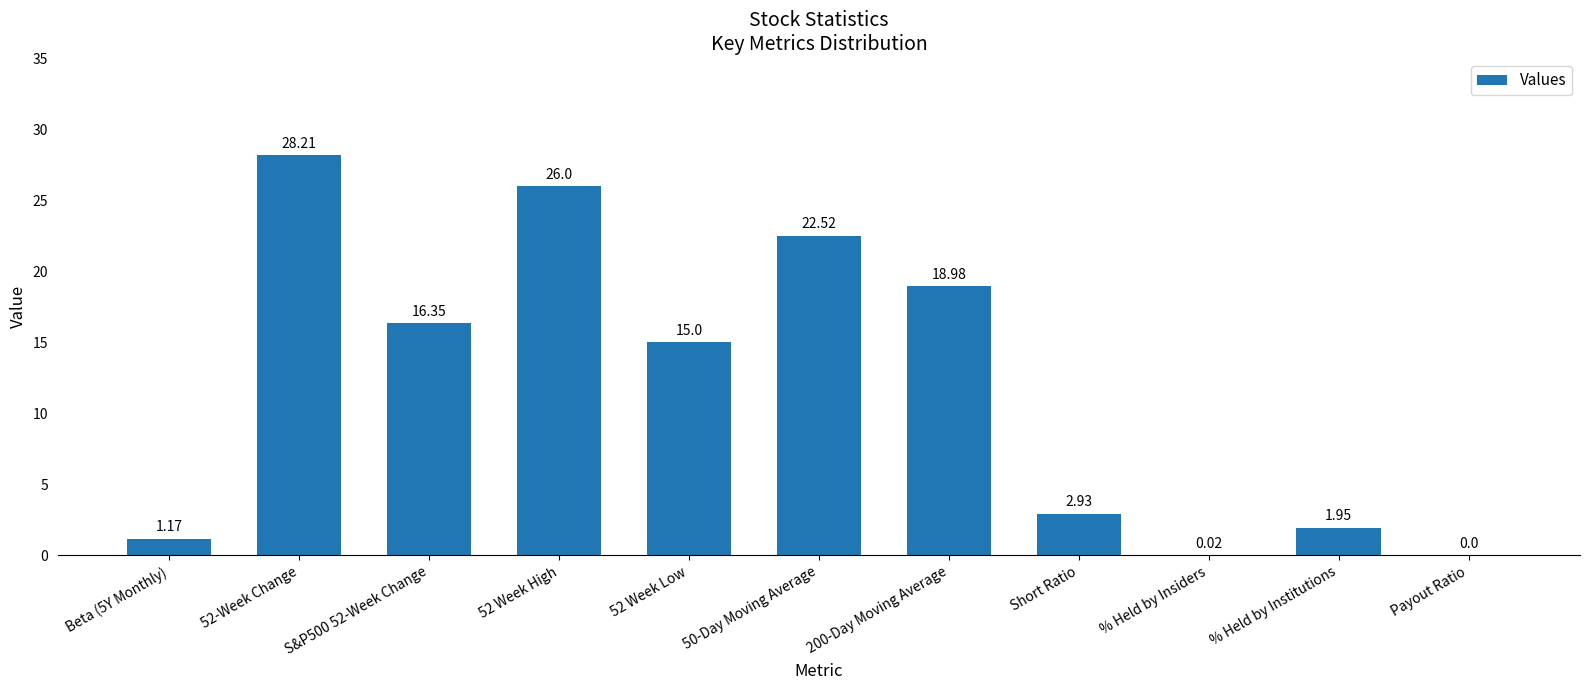

What is the change in value from Beta (5Y Monthly) to 52 Week High?

+24.8